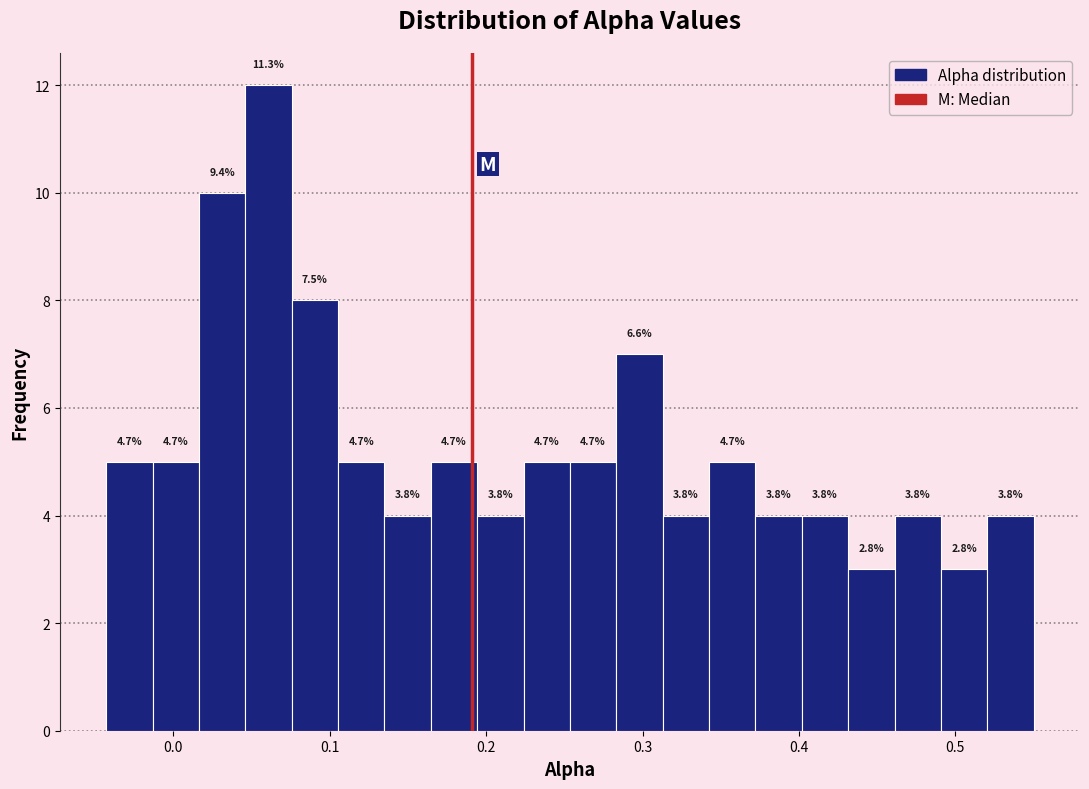

Read against the x-axis, roughly where is the centre of the tallest bar?

0.06